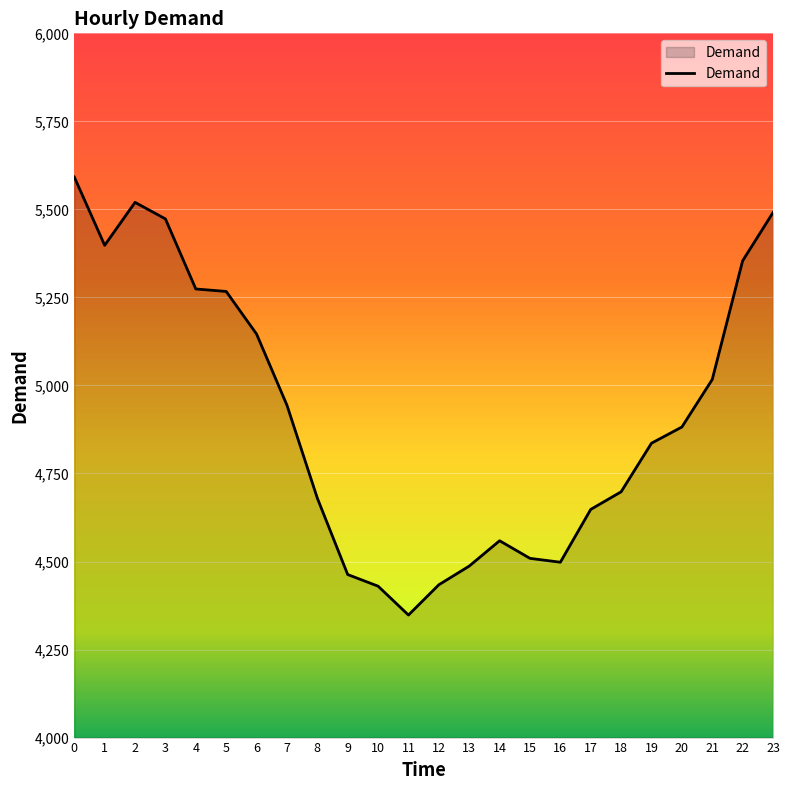

What is the difference between the maximum and minimum values?

1244